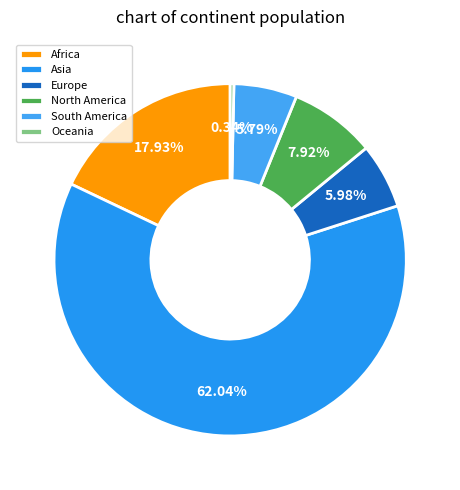

True or false: Asia accounts for 71% of the total.

False